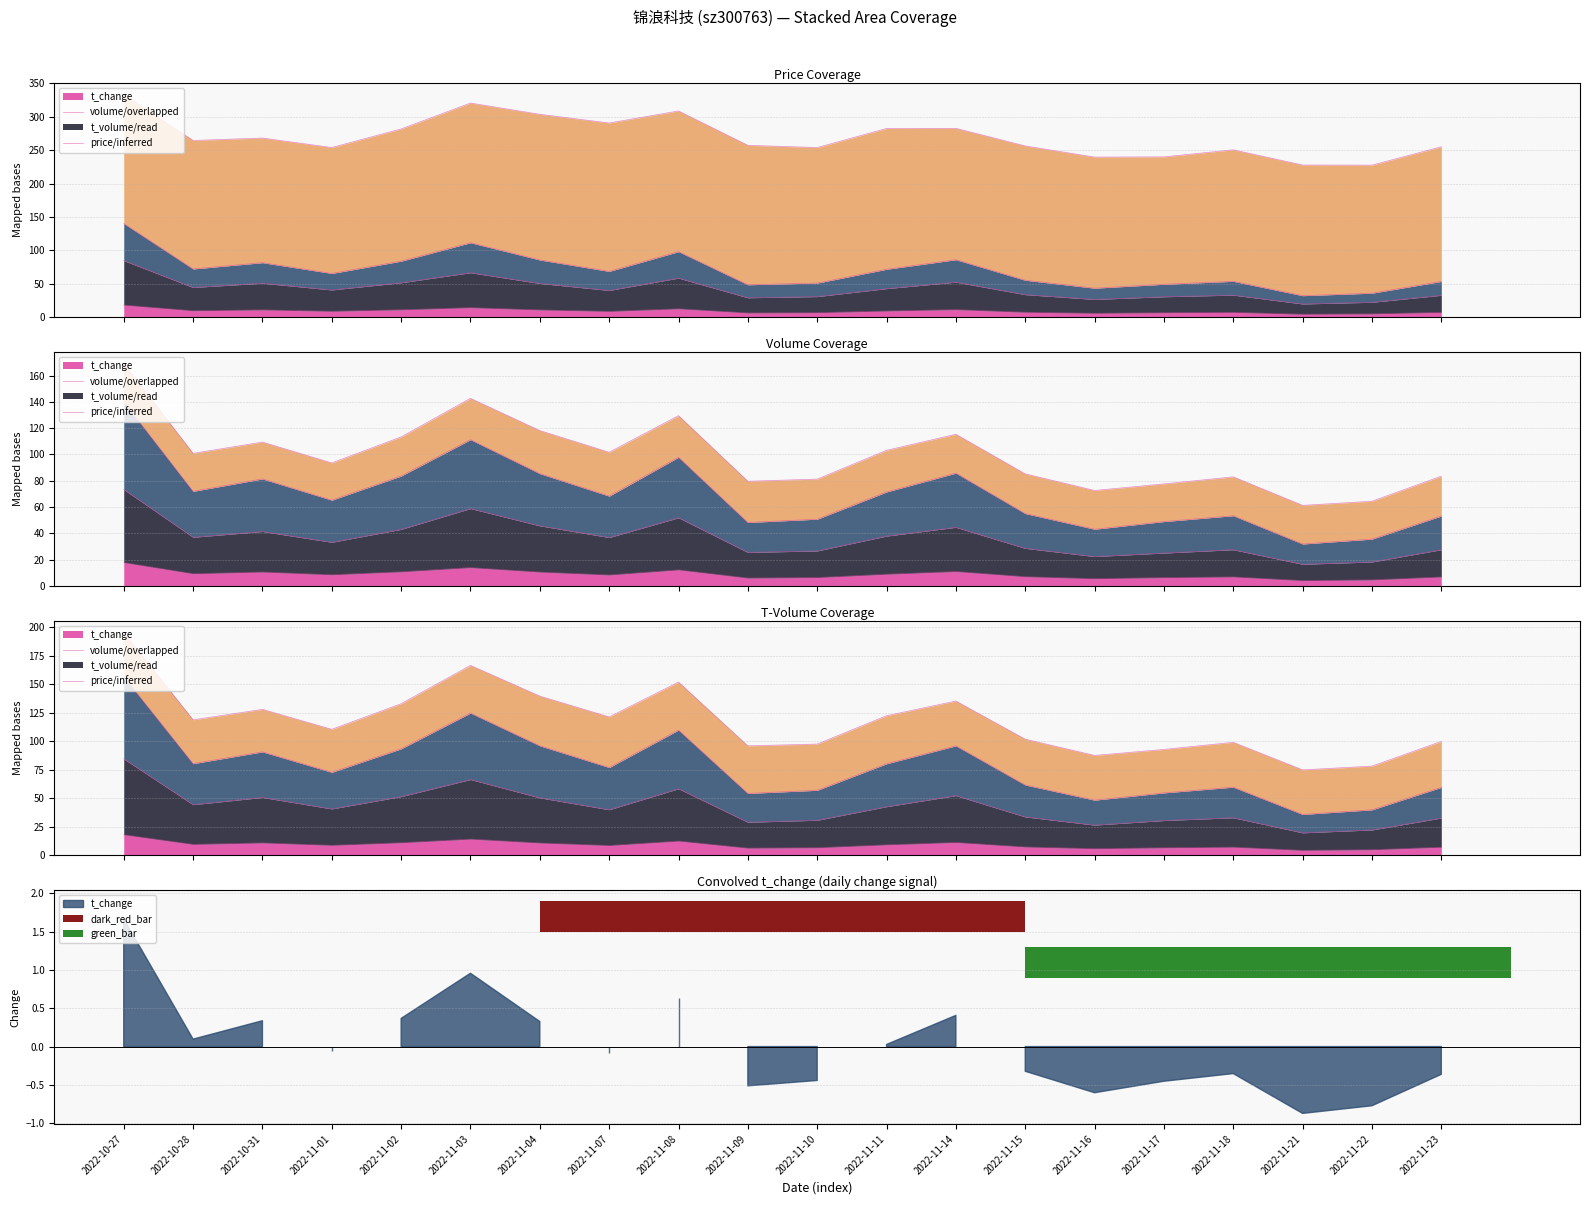

What is the value of the t_change point at the 1st from the left?

17.8